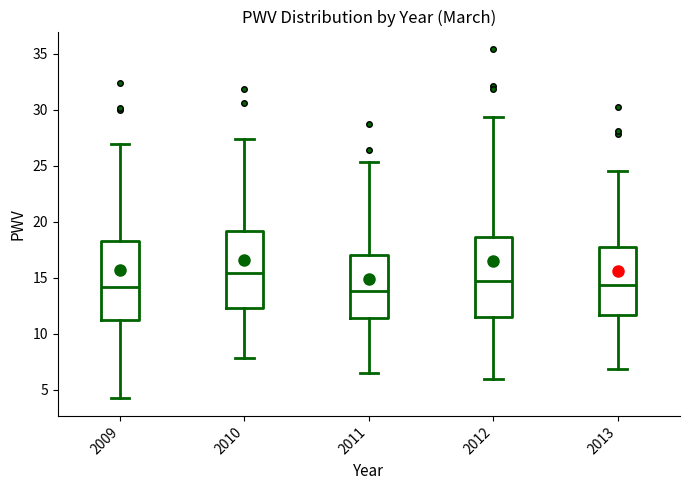

Reading left to right, read every box against the y-axis: the position of its median line, the range the box covers, and the ends of its whiskers. The values are not printed on the chart, so give them approximately, as read against the axis.

2009: median 14.0, box 11.0 to 18.0, whiskers 4.0 to 27.0
2010: median 15.5, box 12.5 to 19.0, whiskers 8.0 to 27.5
2011: median 14.0, box 11.5 to 17.0, whiskers 6.5 to 25.5
2012: median 14.5, box 11.5 to 18.5, whiskers 6.0 to 29.5
2013: median 14.5, box 11.5 to 17.5, whiskers 7.0 to 24.5